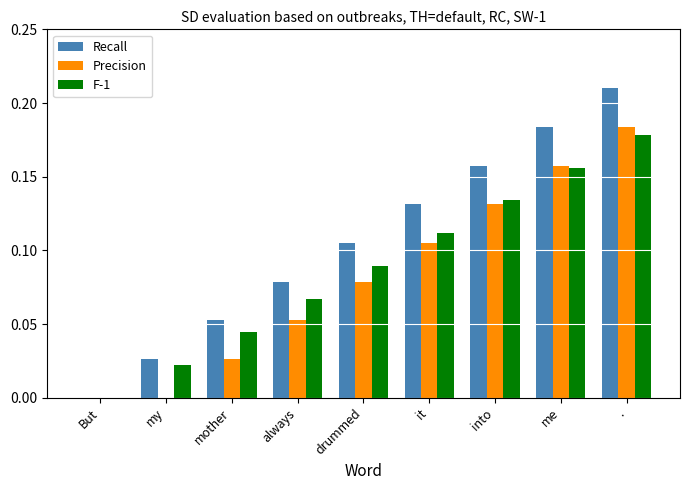

At which label does Recall reach its peak?

.